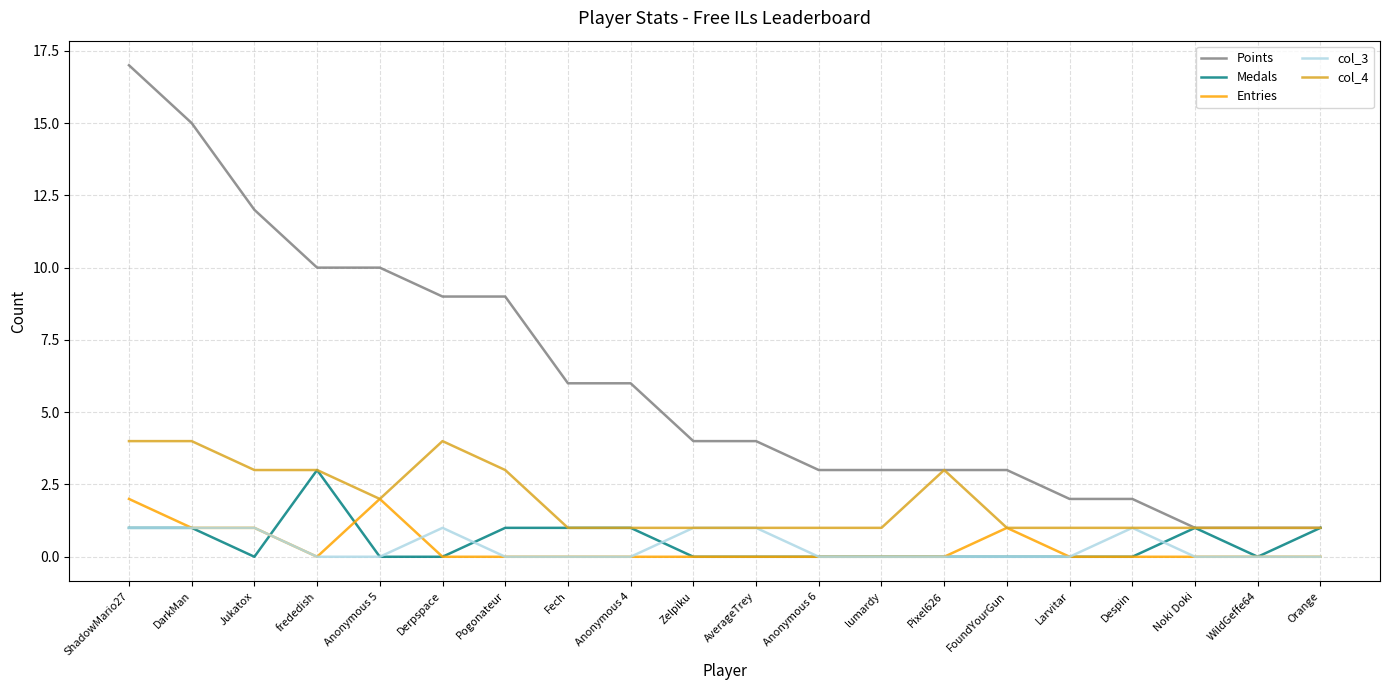

What is the sum of all Entries values?

7